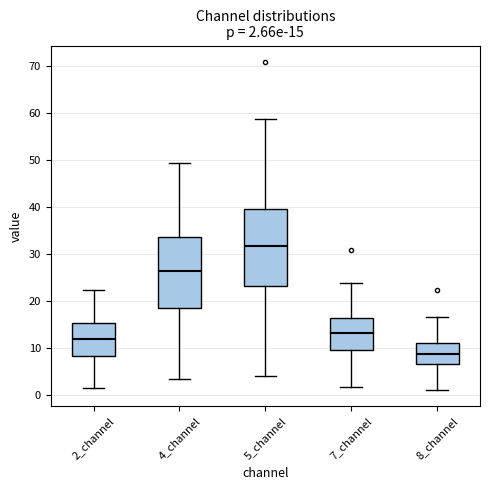

Which box is the tallest, from its lower edge to its upper edge?

5_channel